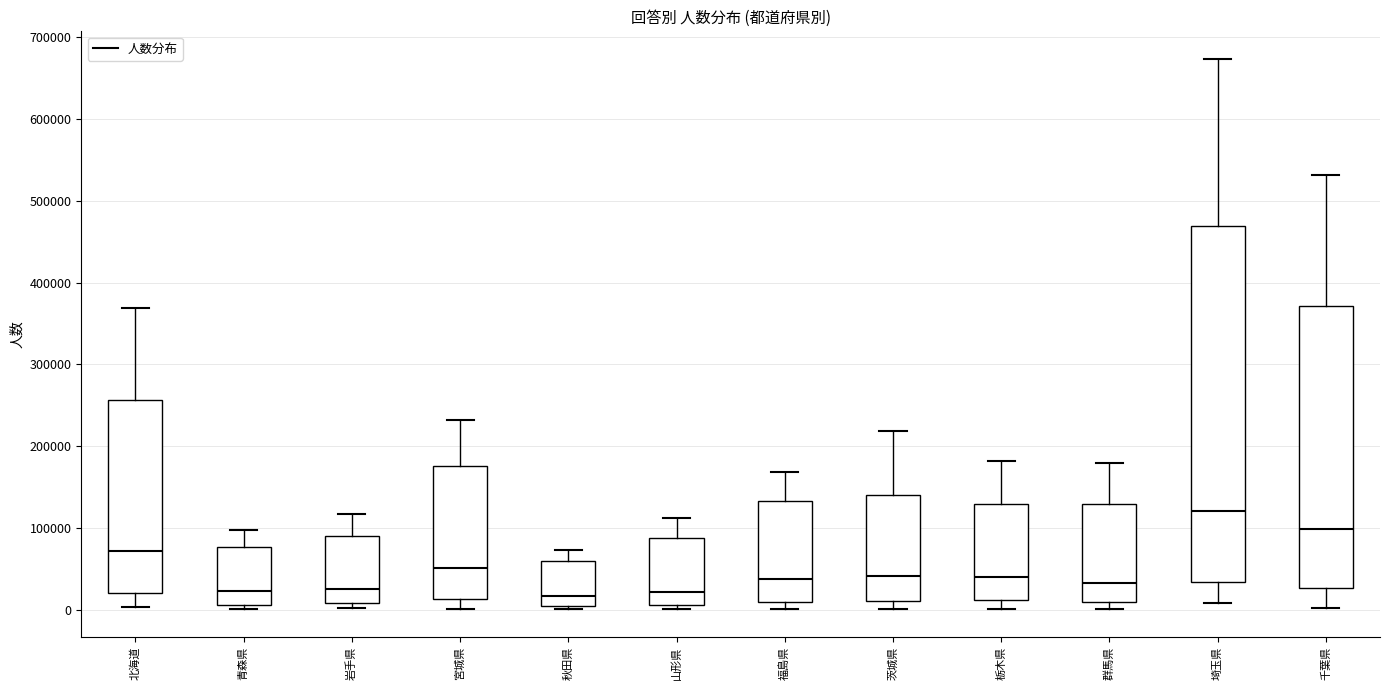

Reading left to right, transcribe this box plot: for each box, give where its median line is, the range the box spans, and where its two whiskers end, as read against the y-axis. The values are not printed on the chart, so give them approximately, as read against the axis.

北海道: median 70000, box 20000 to 260000, whiskers 0 to 370000
青森県: median 20000, box 10000 to 80000, whiskers 0 to 100000
岩手県: median 30000, box 10000 to 90000, whiskers 0 to 120000
宮城県: median 50000, box 10000 to 180000, whiskers 0 to 230000
秋田県: median 20000, box 0 to 60000, whiskers 0 (just below the box's lower edge) to 70000
山形県: median 20000, box 10000 to 90000, whiskers 0 to 110000
福島県: median 40000, box 10000 to 130000, whiskers 0 to 170000
茨城県: median 40000, box 10000 to 140000, whiskers 0 to 220000
栃木県: median 40000, box 10000 to 130000, whiskers 0 to 180000
群馬県: median 30000, box 10000 to 130000, whiskers 0 to 180000
埼玉県: median 120000, box 30000 to 470000, whiskers 10000 to 670000
千葉県: median 100000, box 30000 to 370000, whiskers 0 to 530000